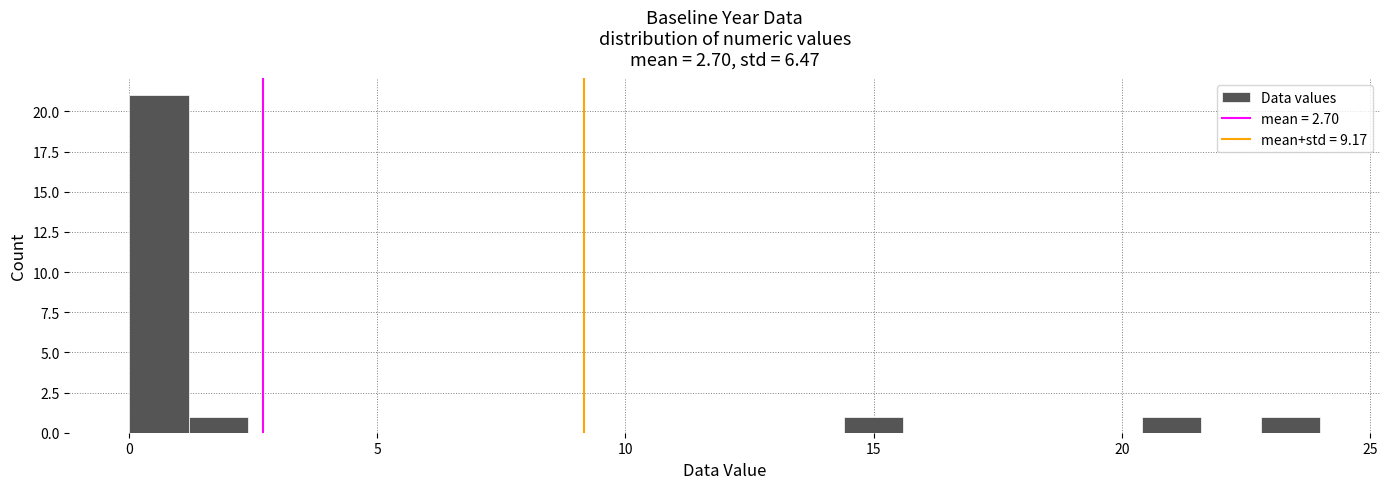

Read against the x-axis, roughly where is the centre of the tallest bar?

0.5